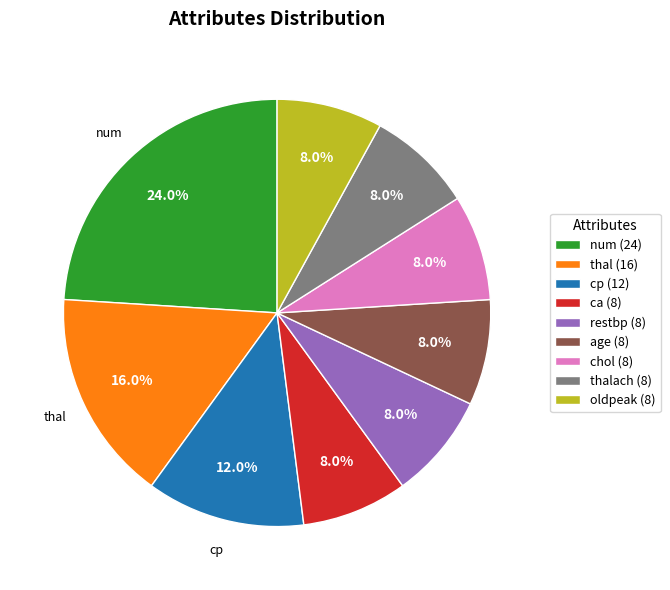

Is there a majority slice in this chart?

No